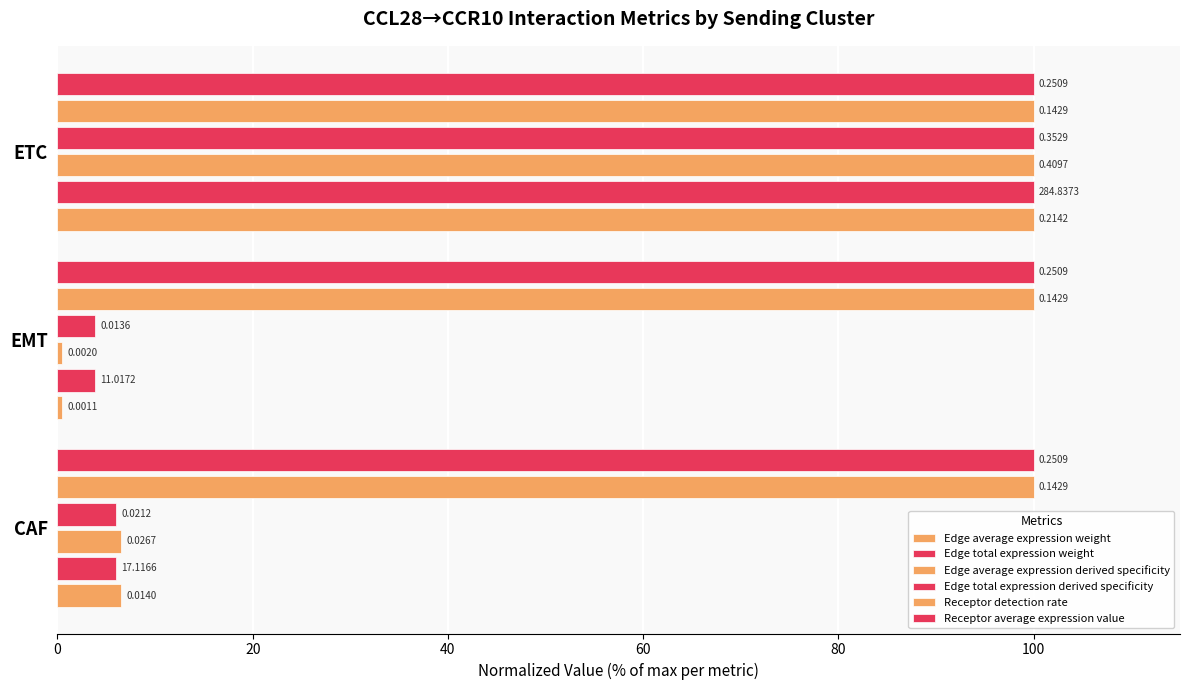

Which series has the widest spread of values?

Edge average expression weight